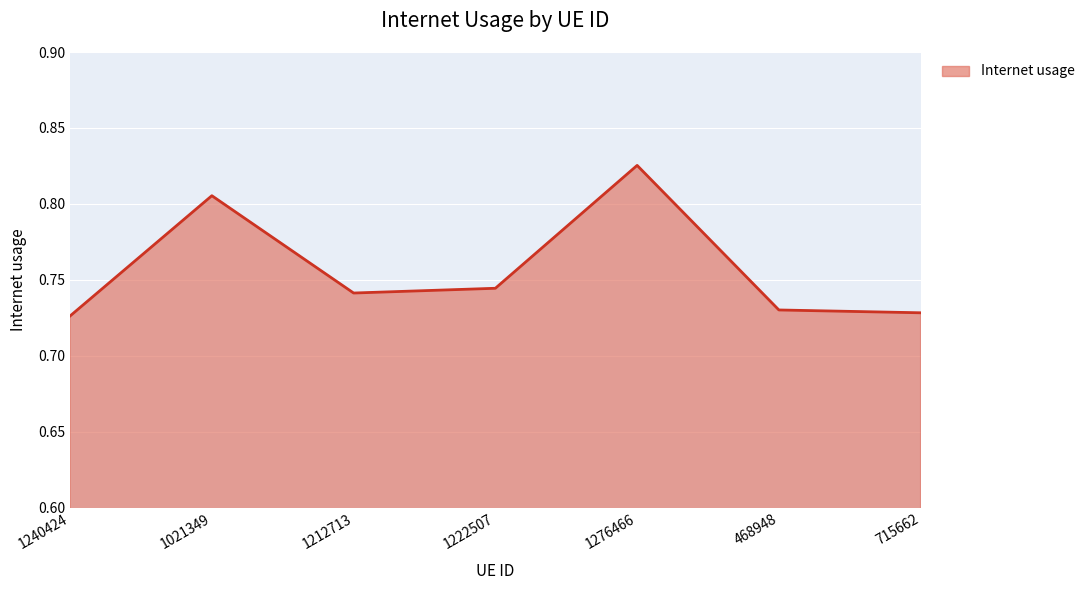

How many values are between 0 and 1?

7